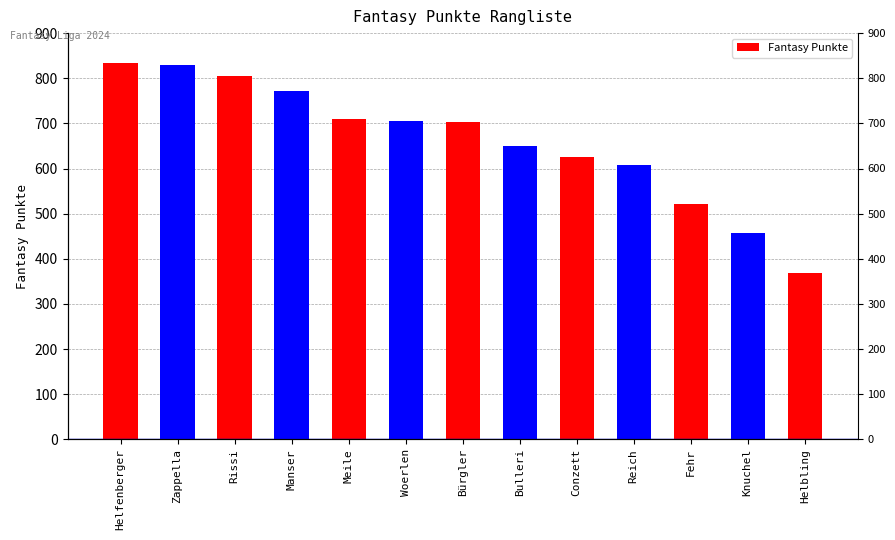

What is the change in value from Helfenberger to Meile?

-124